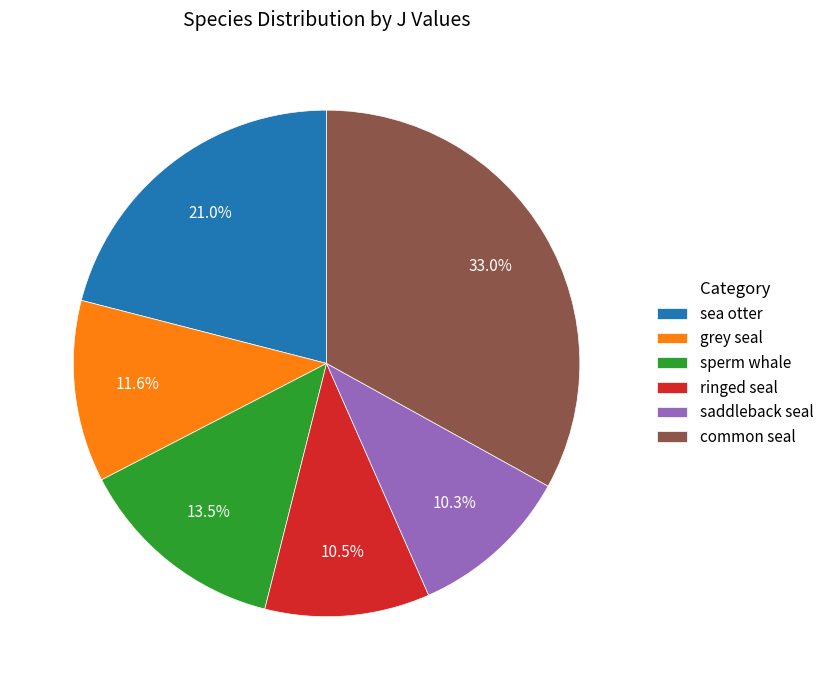

Approximately how many times larger is the value at sea otter compared to sperm whale?

1.6